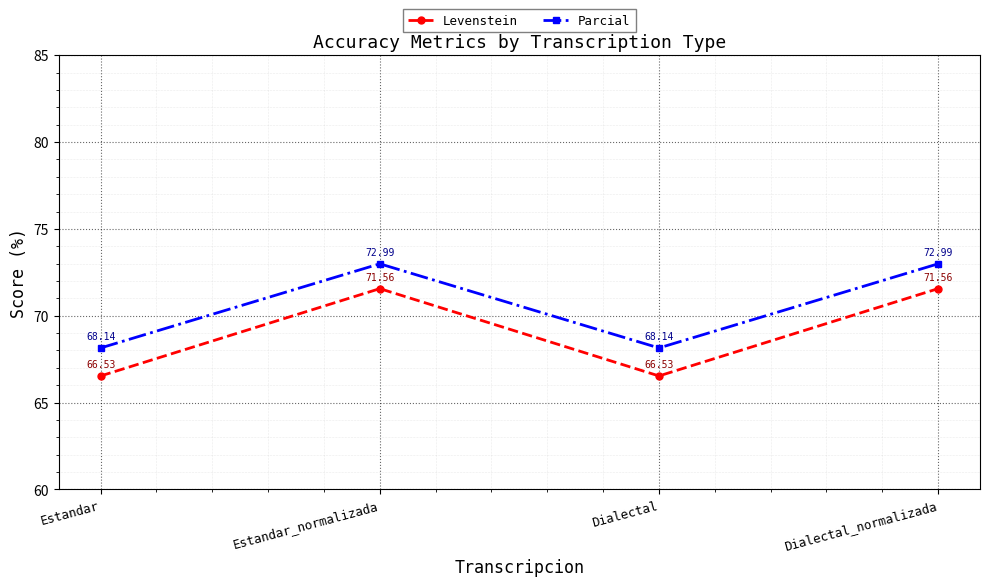

True or false: Parcial and Levenstein intersect in this chart.

False